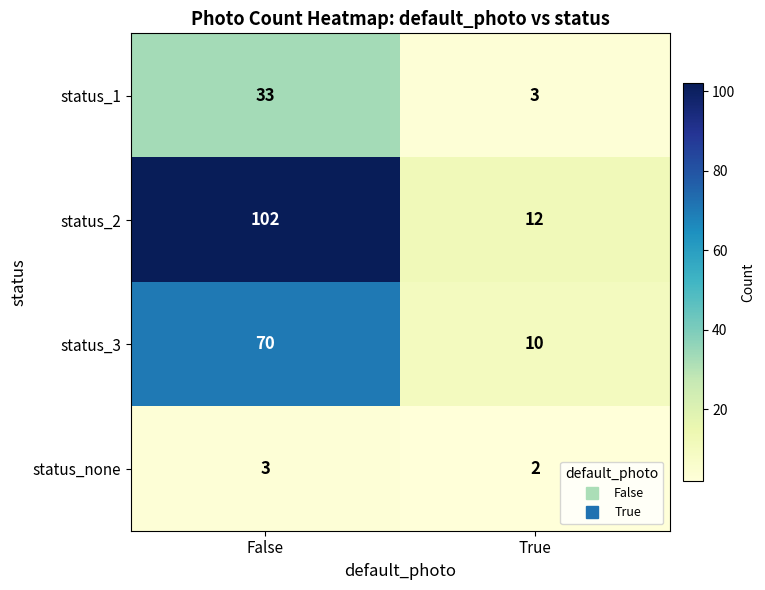

What is the difference between the highest and lowest values at False?

99